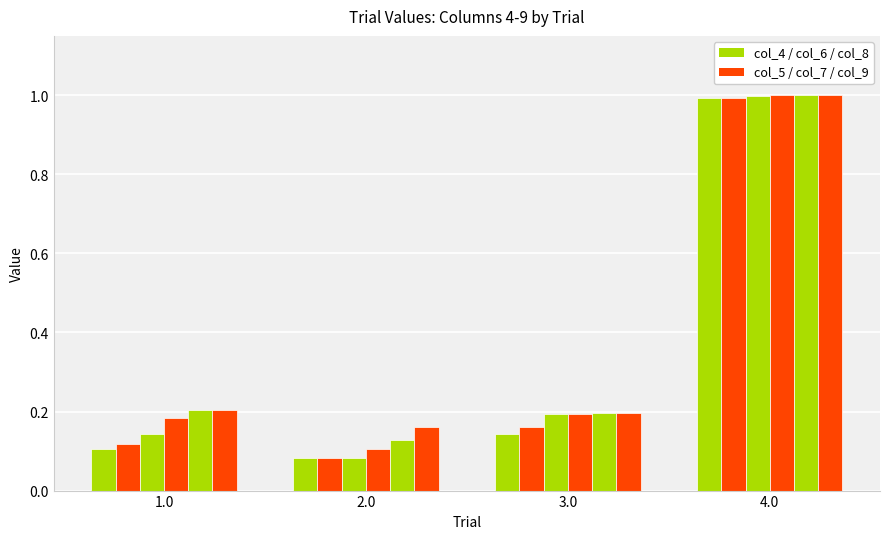

How many groups of bars are there?

4